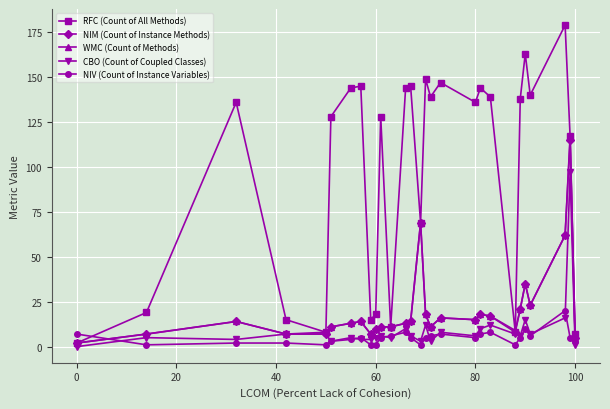

True or false: CBO (Count of Coupled Classes) has more than 2 interior local peaks.

True